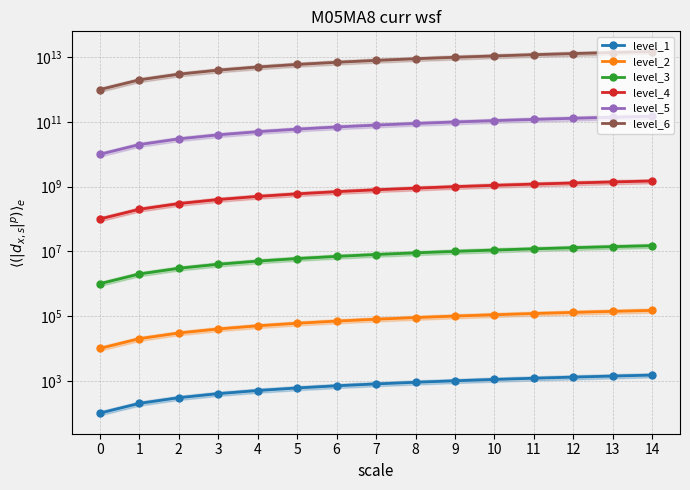

What is the greatest value displayed?

15000000000000